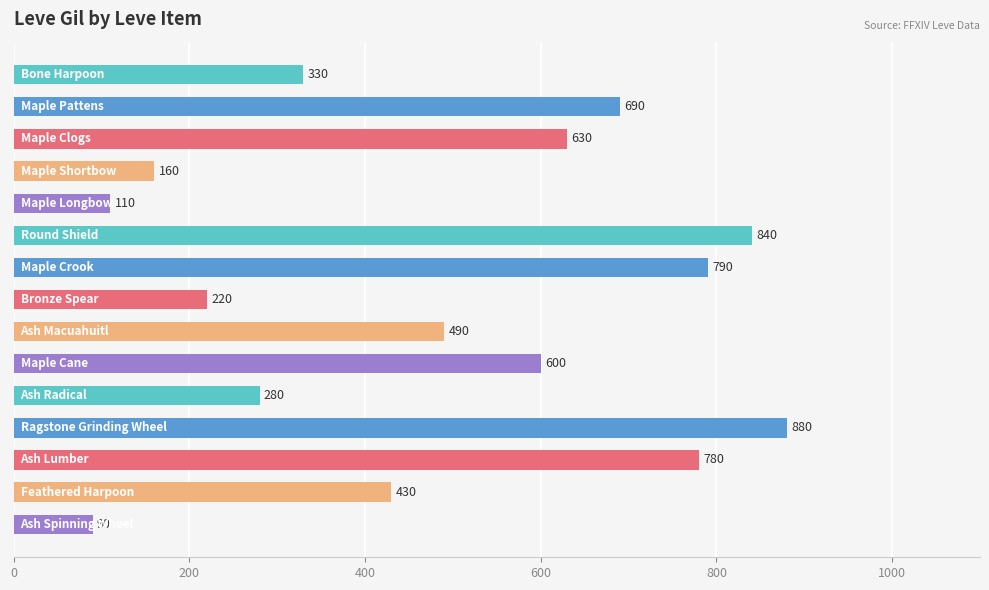

What is the greatest value displayed?

880